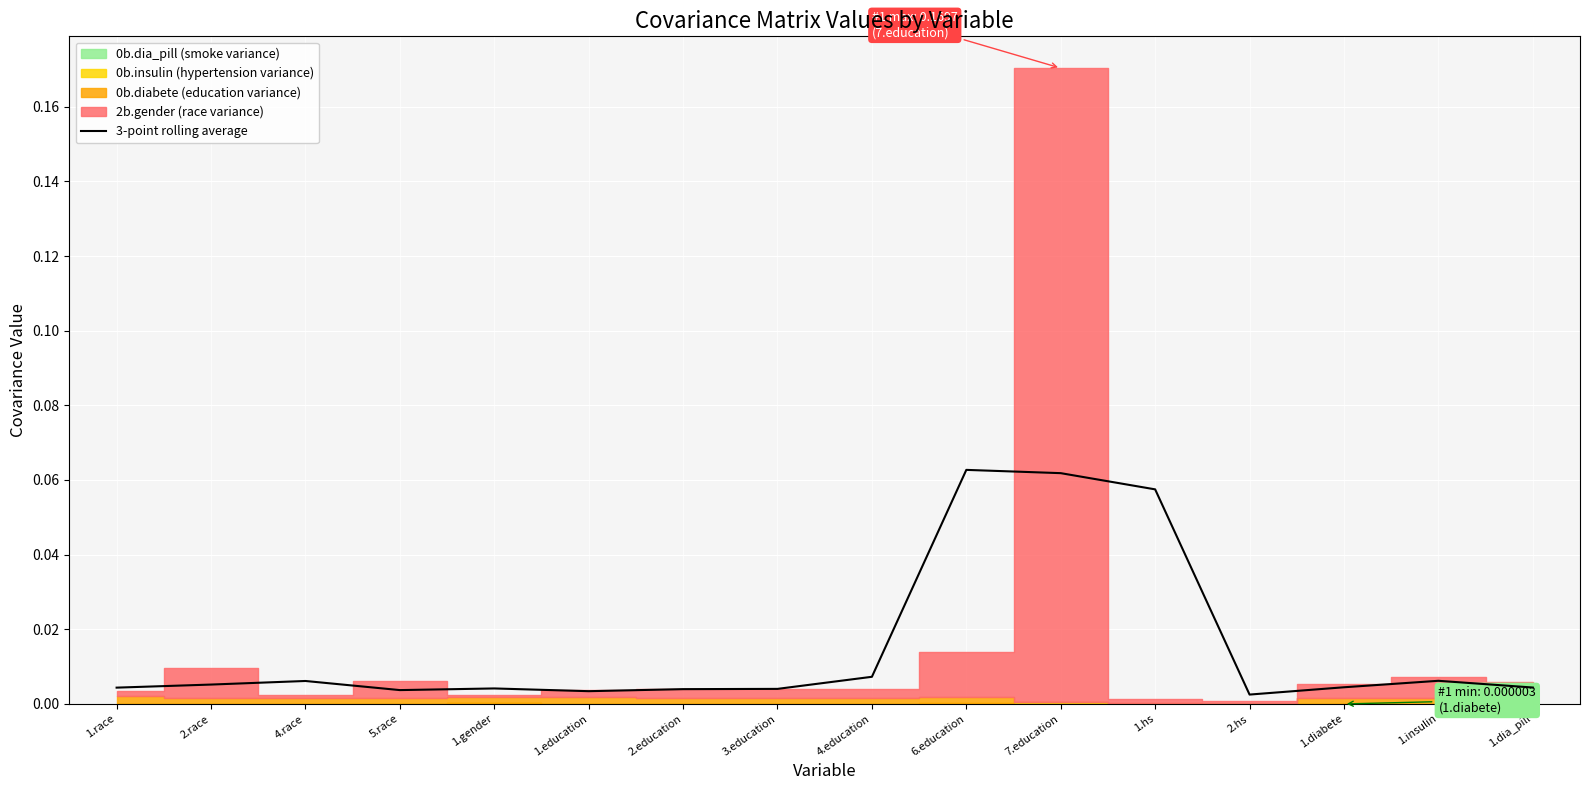

Where is the first local maximum?

4.race